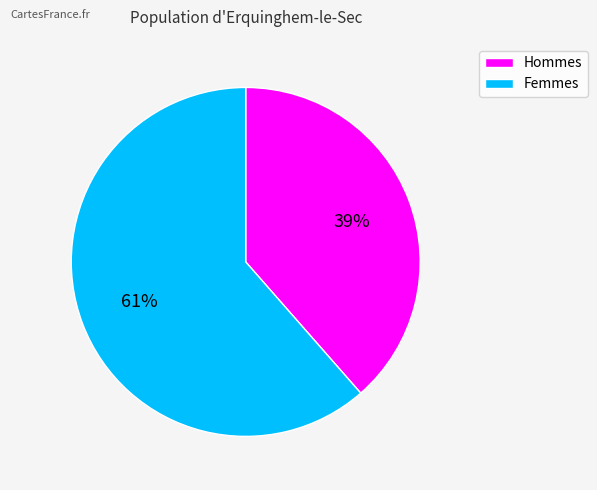

To the nearest percent, what is the average slice percentage?

50%